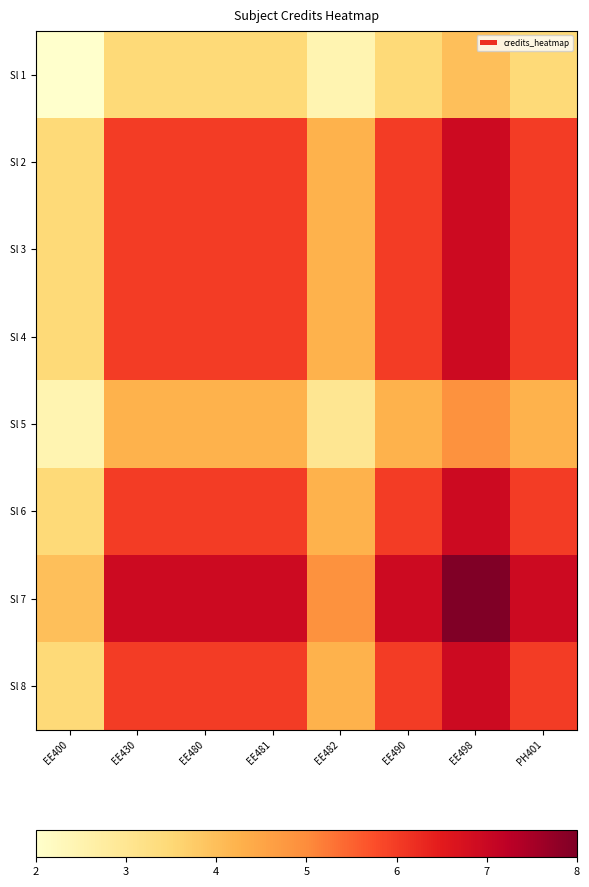

Which label corresponds to the smallest value in the chart?

EE400